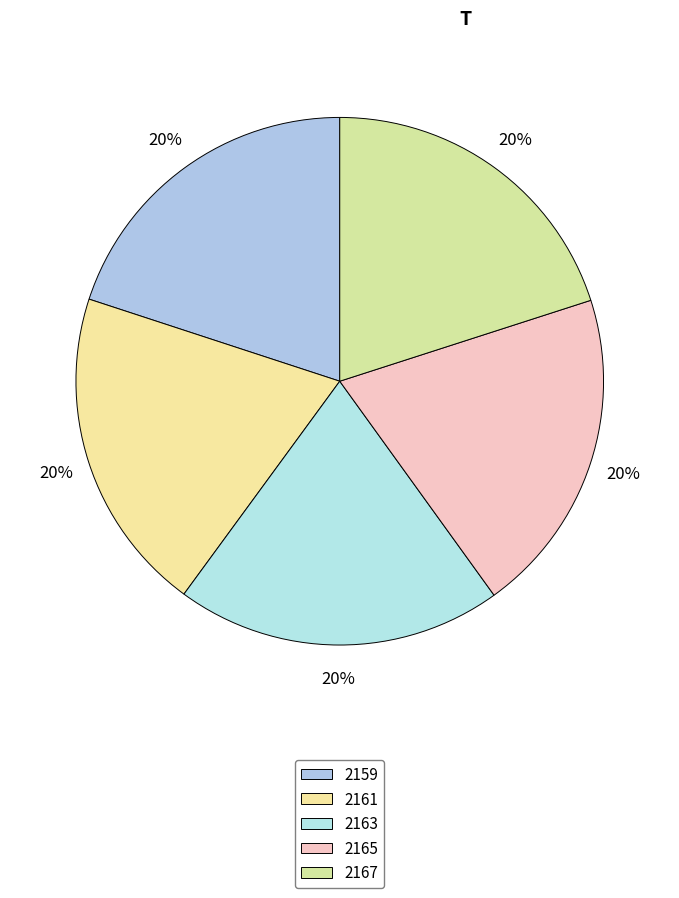

Combined, do 2163 and 2161 account for over 50%?

No